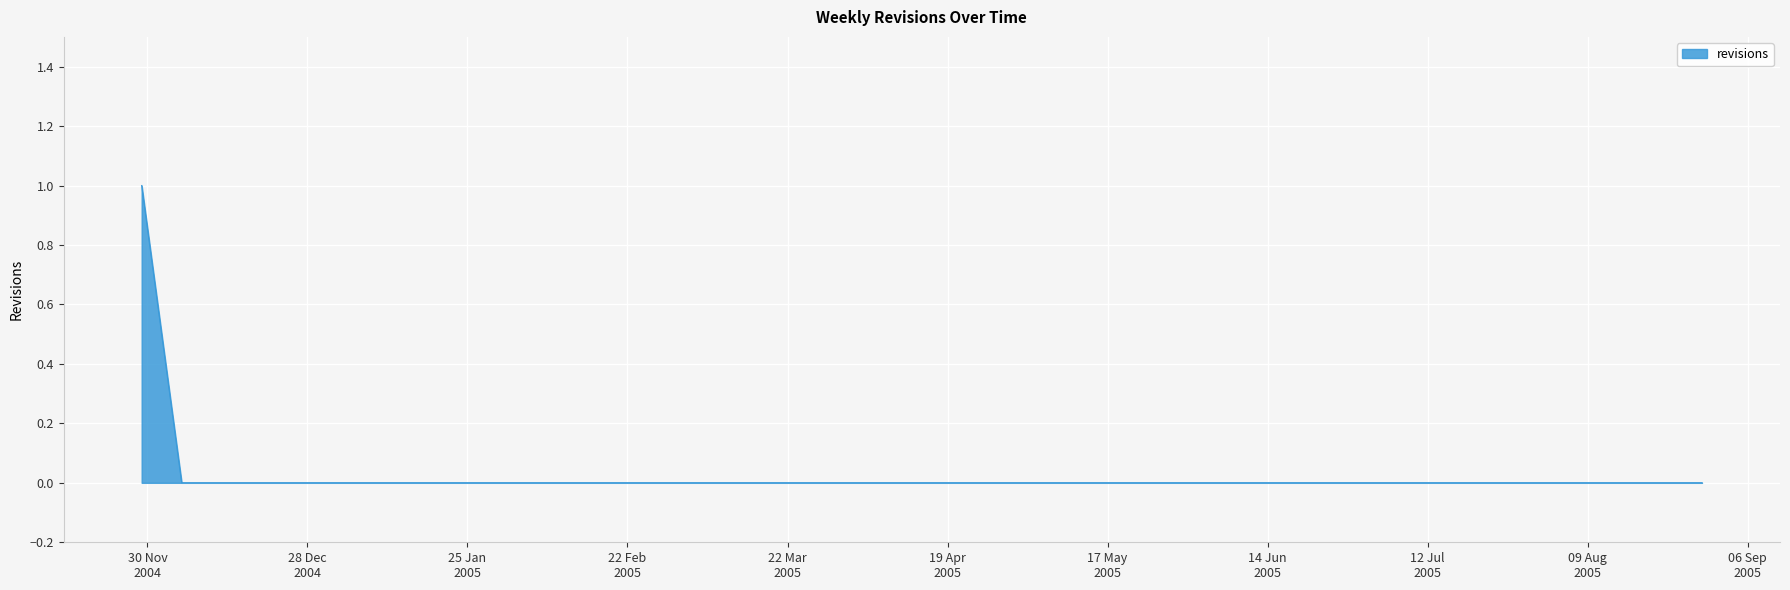

At which label is the value closest to 0?

2004-12-06